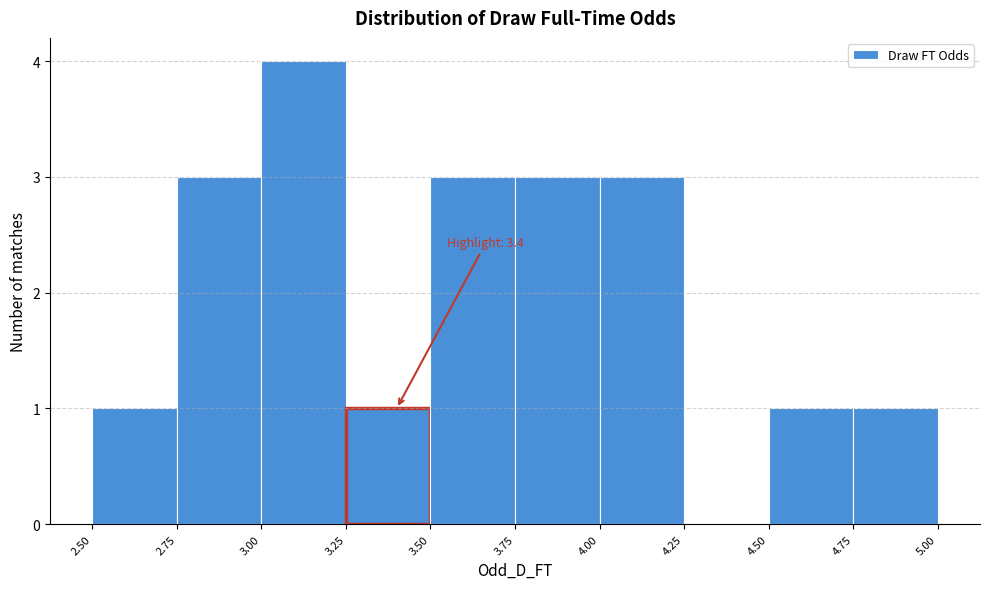

Over which range of the x-axis is the bar tallest?

3.00 to 3.25